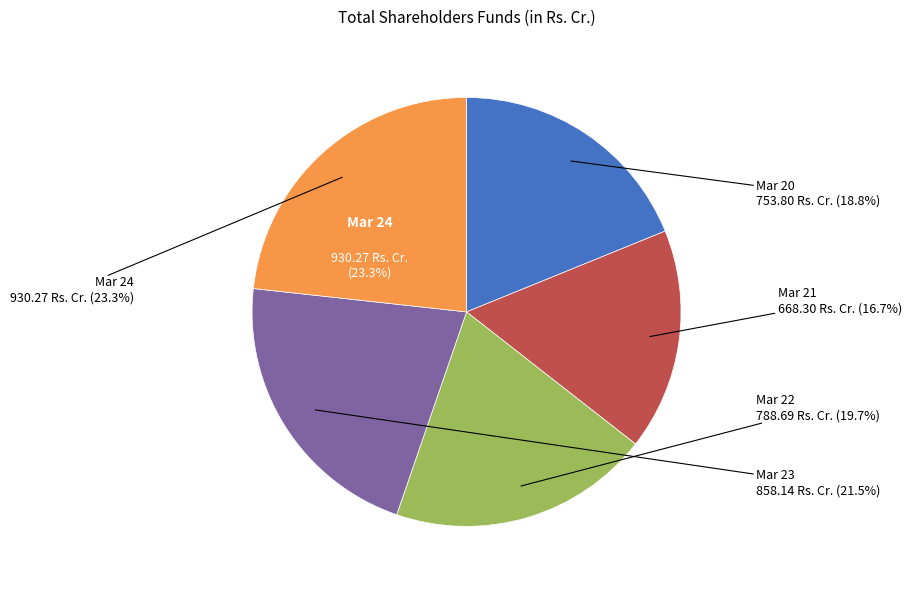

What is the total percentage of Mar 23 and Mar 22?

41.2%